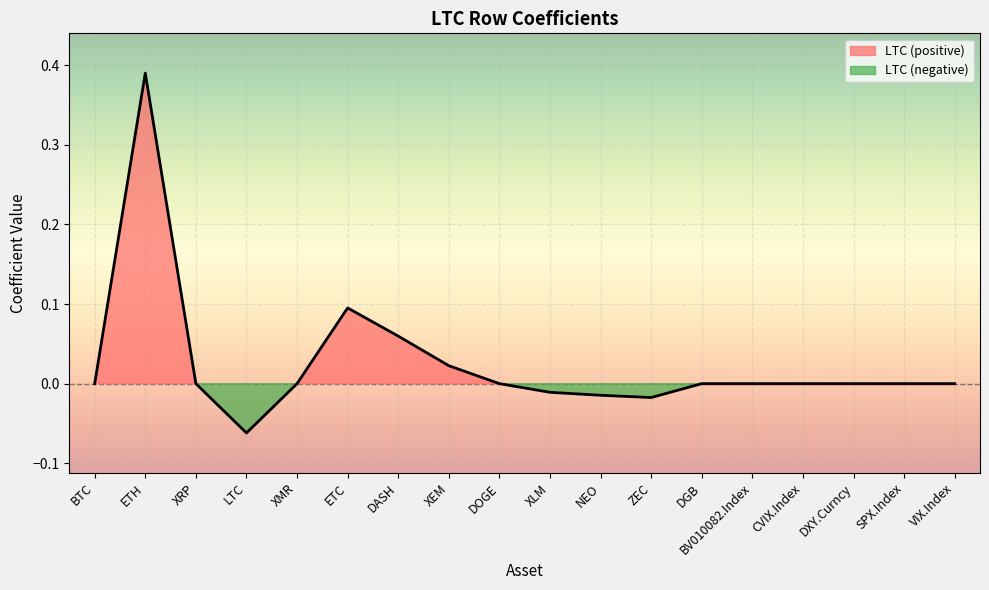

How many values are above zero?

4